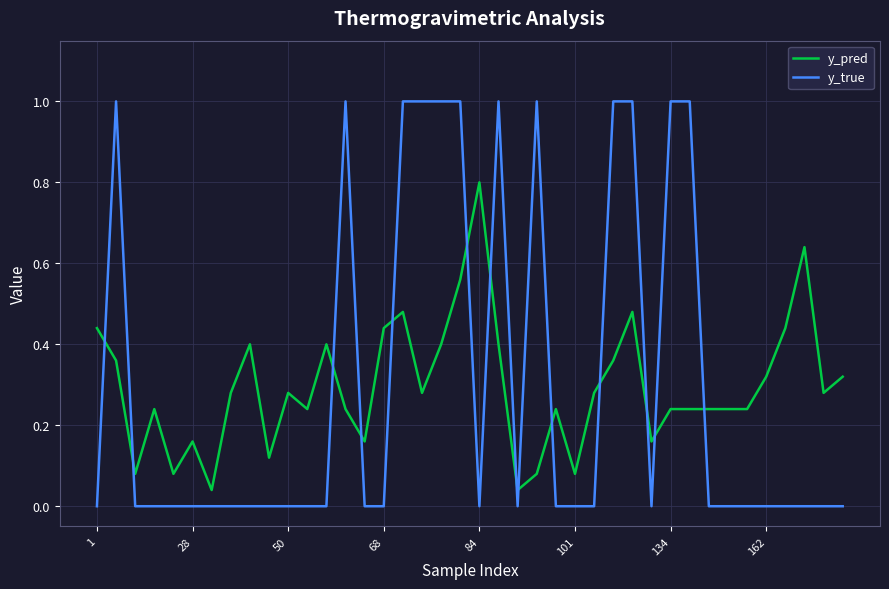

List the series in order of their peak value, highest first.

y_true, y_pred